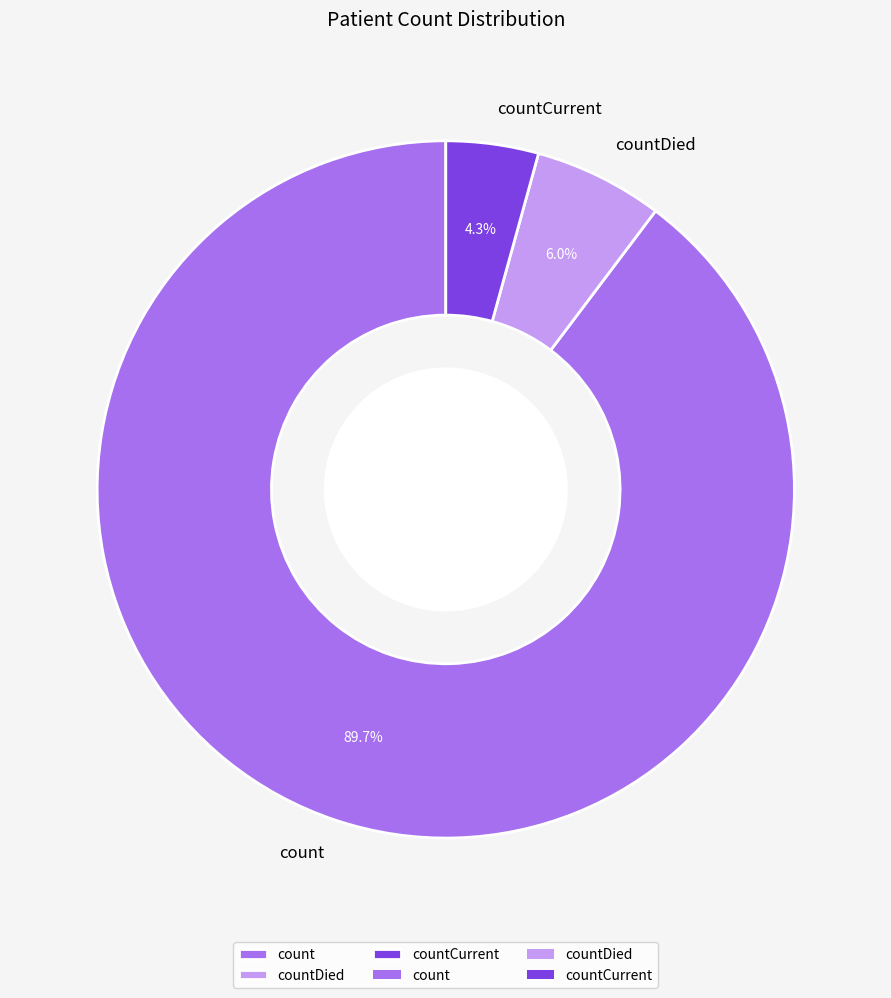

What percentage is the countCurrent slice, to the nearest percent?

4%